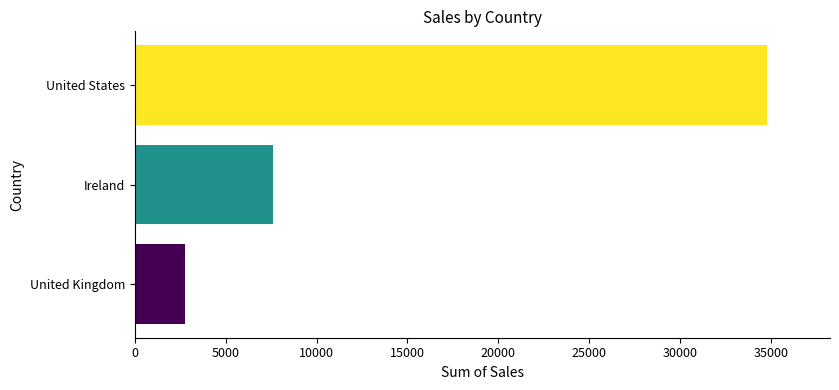

What is the sum of all values?

45134.3